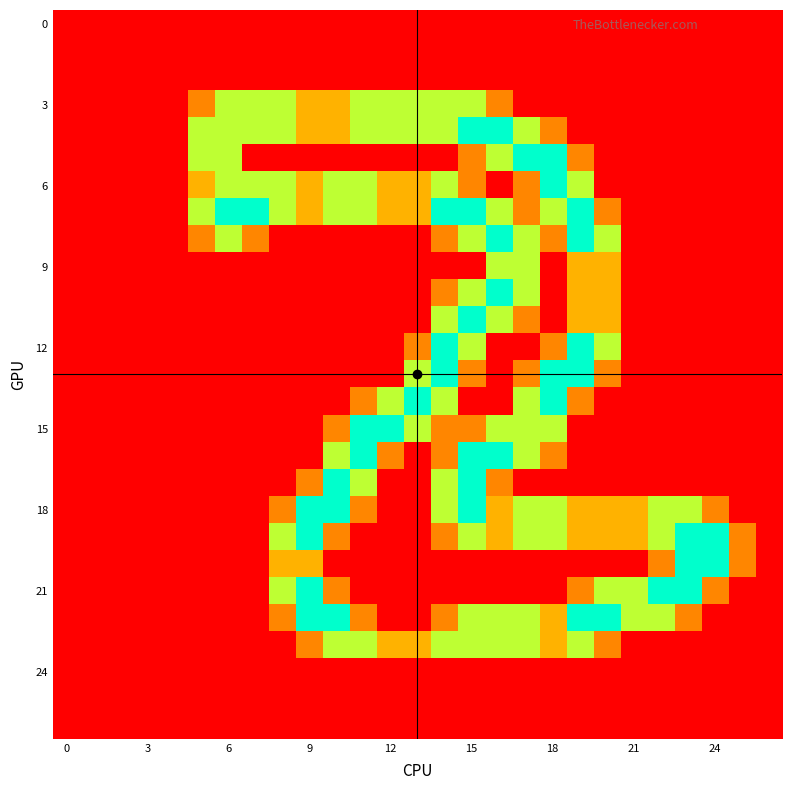

Count the number of data series in this chart.

27